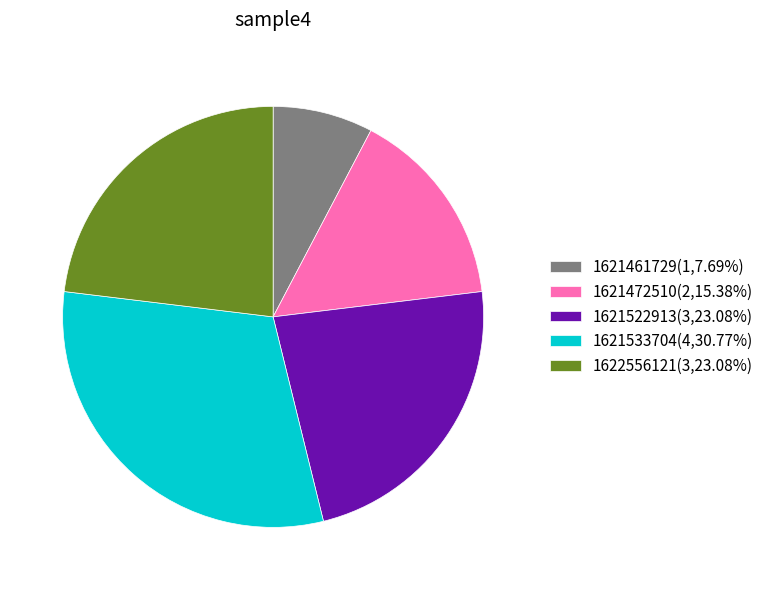

Is the sum of 1621461729(1,7.69%) and 1621533704(4,30.77%) greater than half?

No